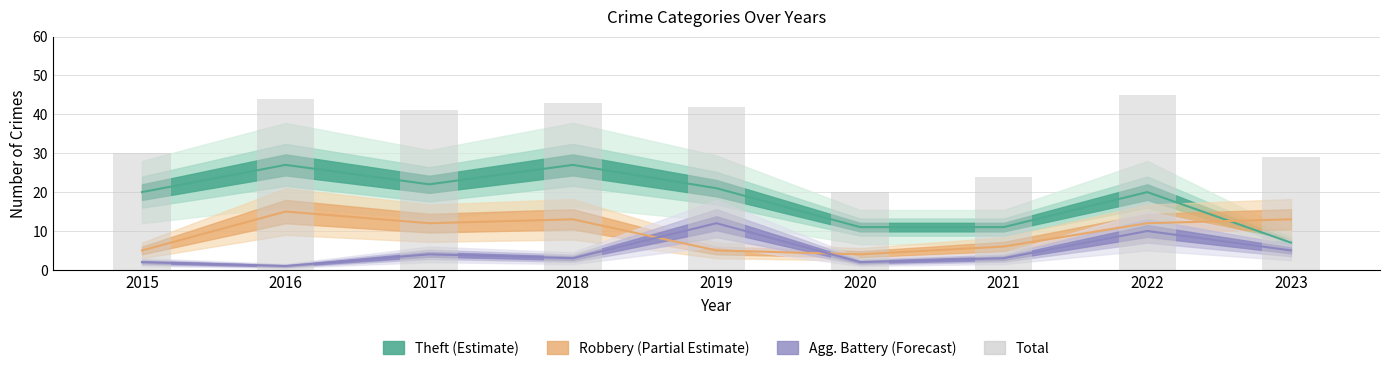

Reading right to left, transcribe all the data shown in this chart.

29	45	24	20	42	43	41	44	30